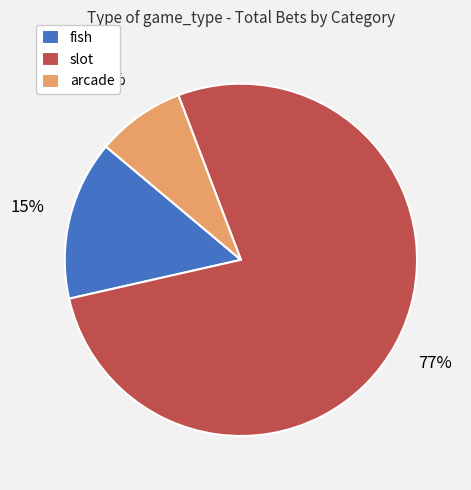

To the nearest percent, what is the combined percentage of arcade and fish?

23%